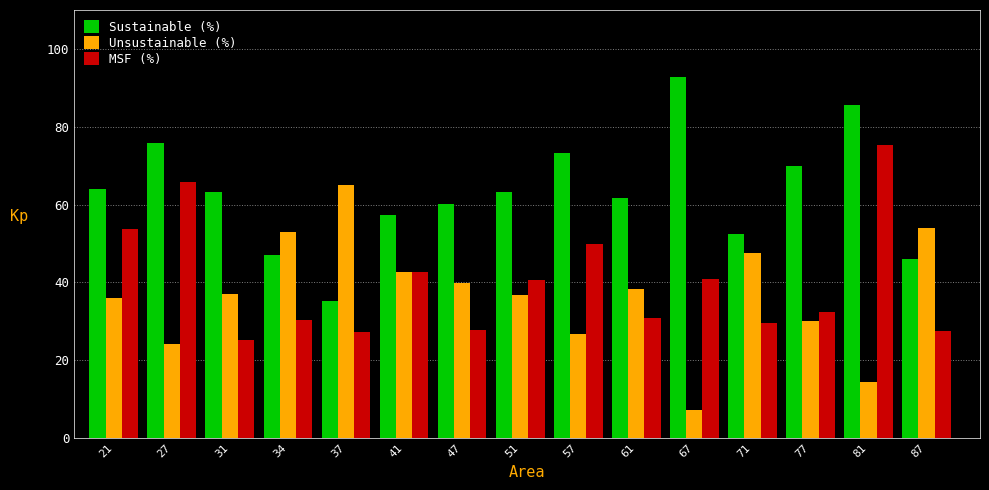

List the series in order of their peak value, highest first.

Sustainable (%), MSF (%), Unsustainable (%)